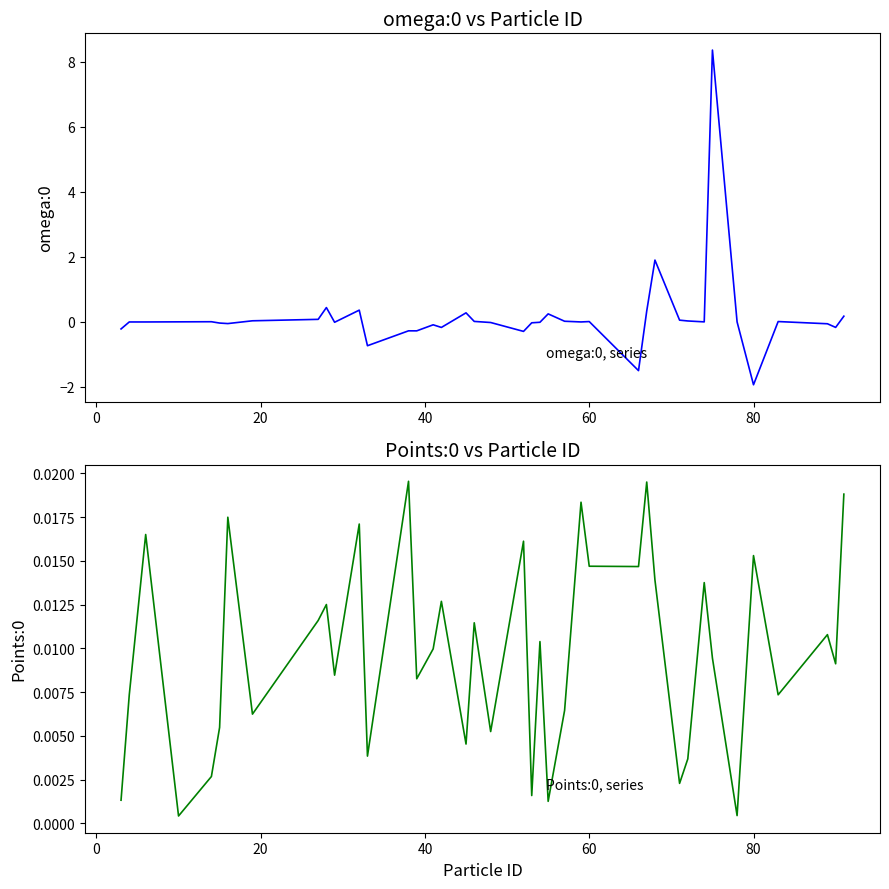

How many lines are shown in the chart?

2